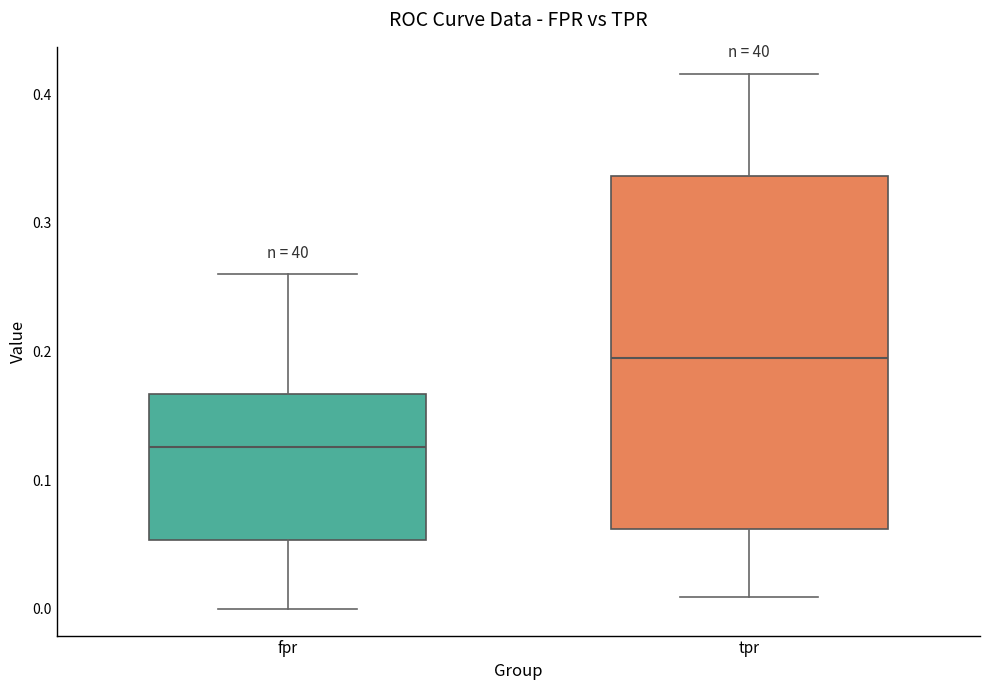

Which box is the tallest, from its lower edge to its upper edge?

tpr